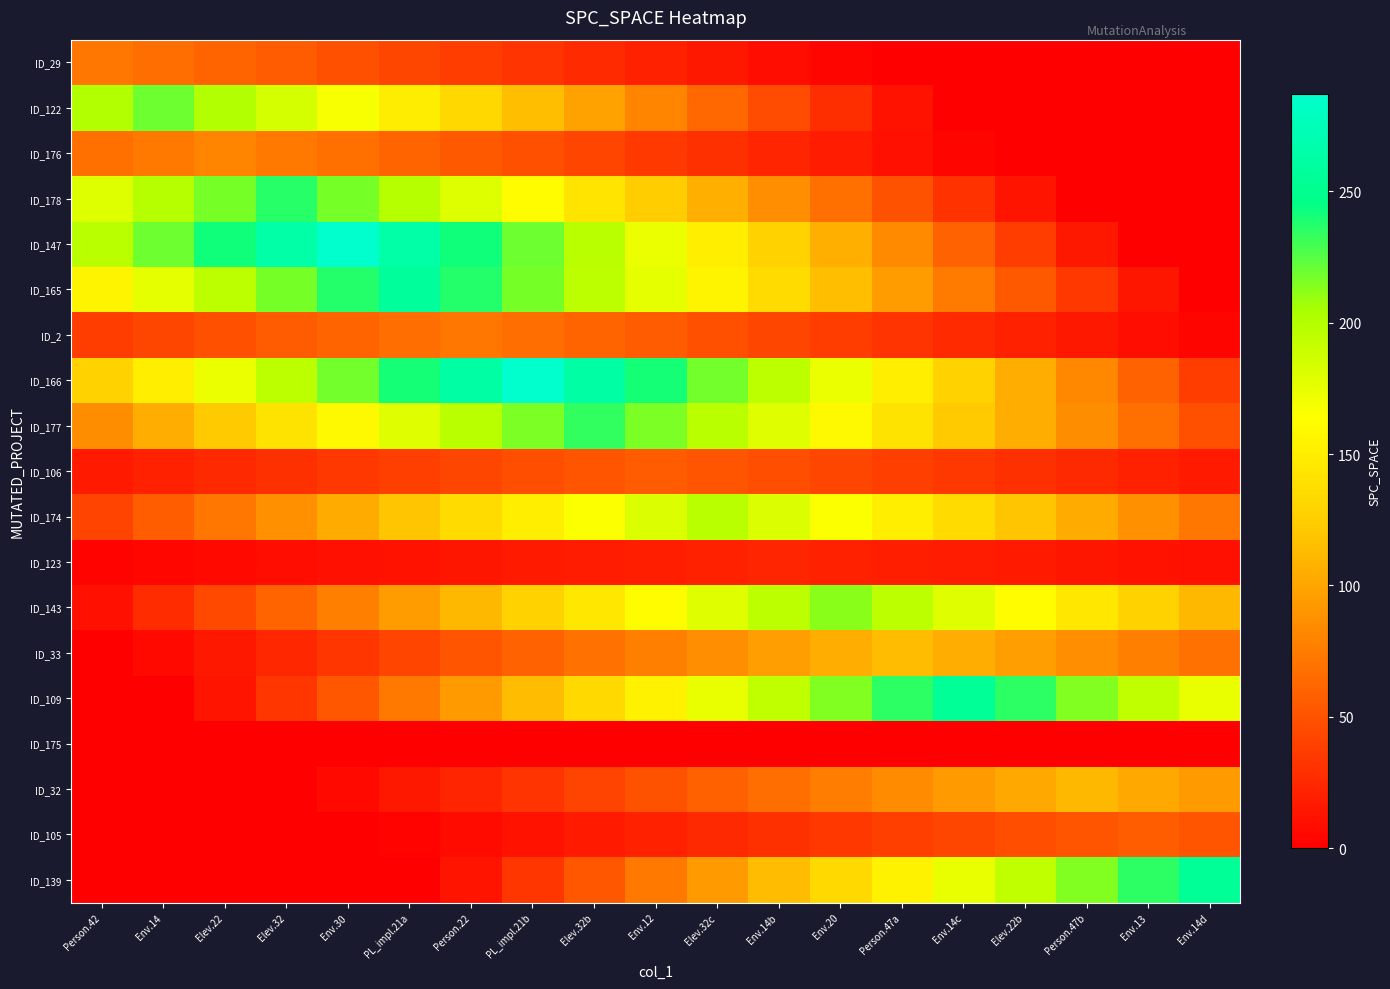

What is the total value across all series at Elev.22b?

1337.9